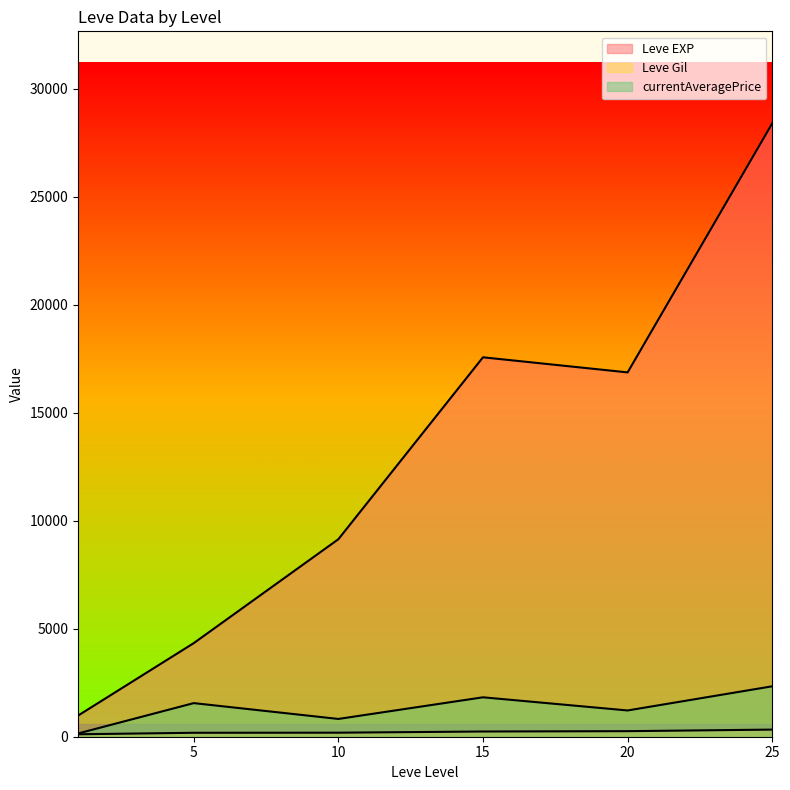

What is the difference between the Leve Gil values at 20 and 5?

192.0